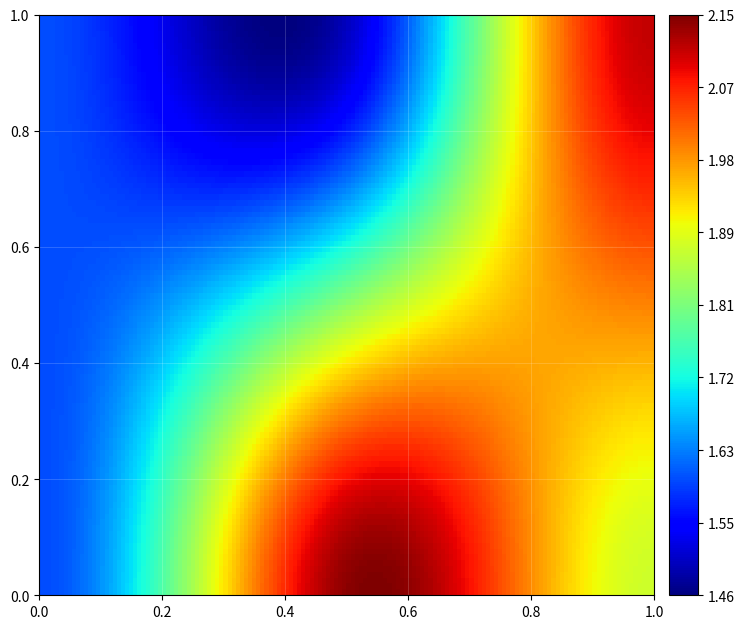

How many distinct data groups are displayed?

1